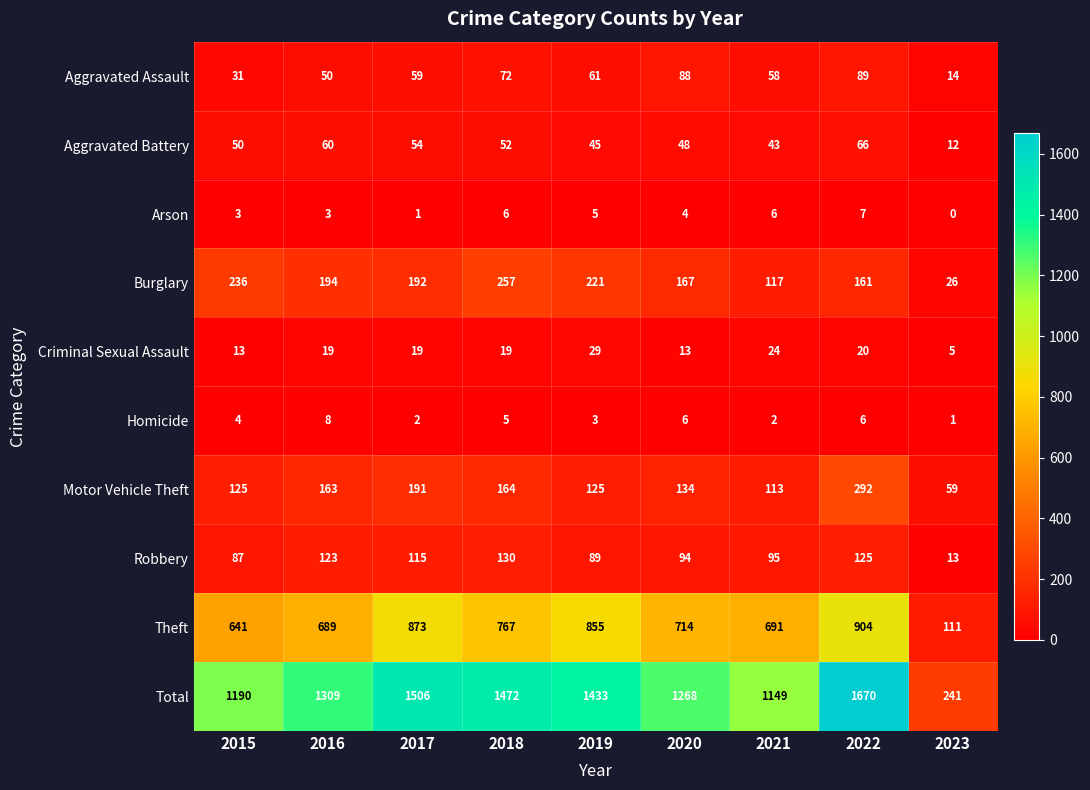

Which category has the lowest value across all series?

2023